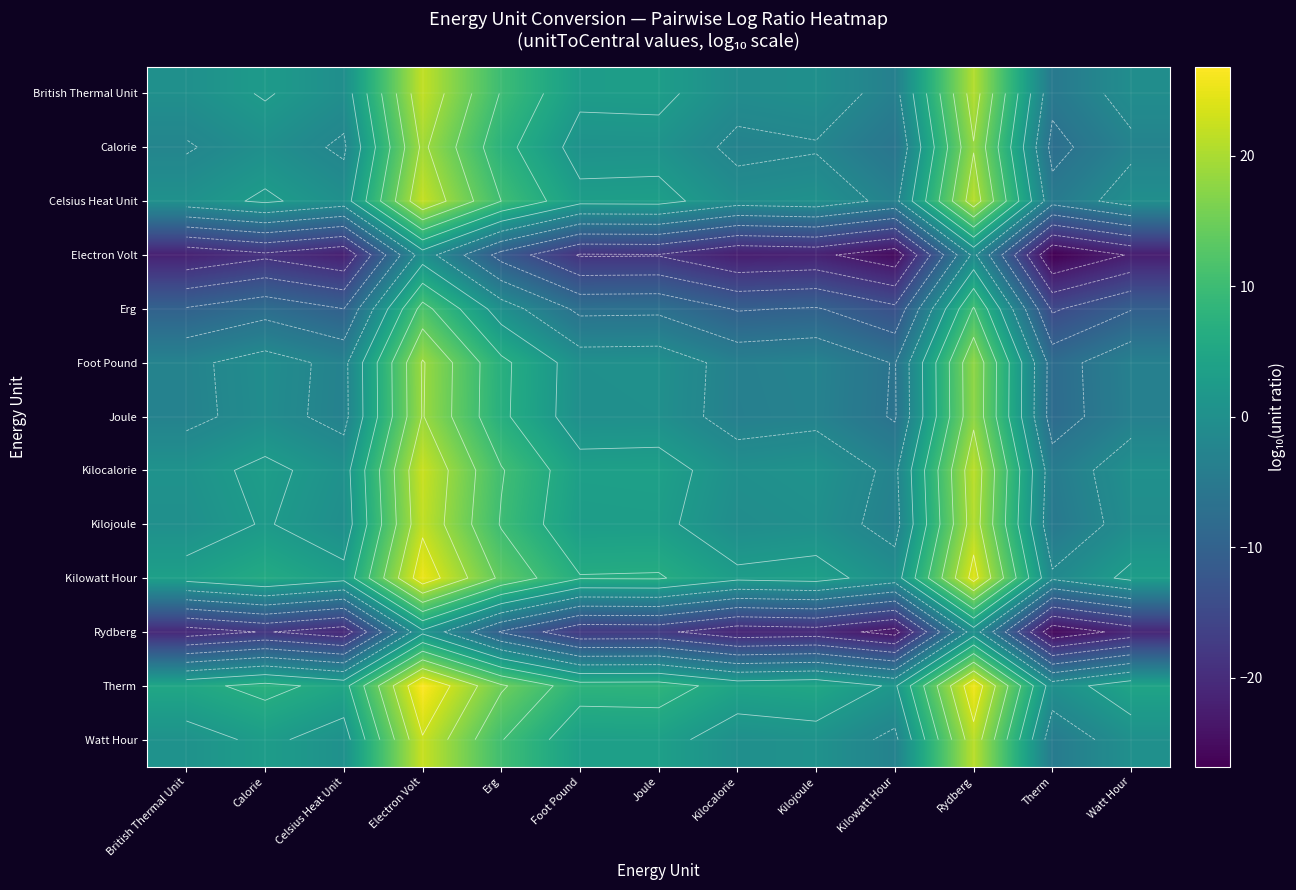

The Electron Volt series shows -22.3 at Watt Hour. True or false?

True